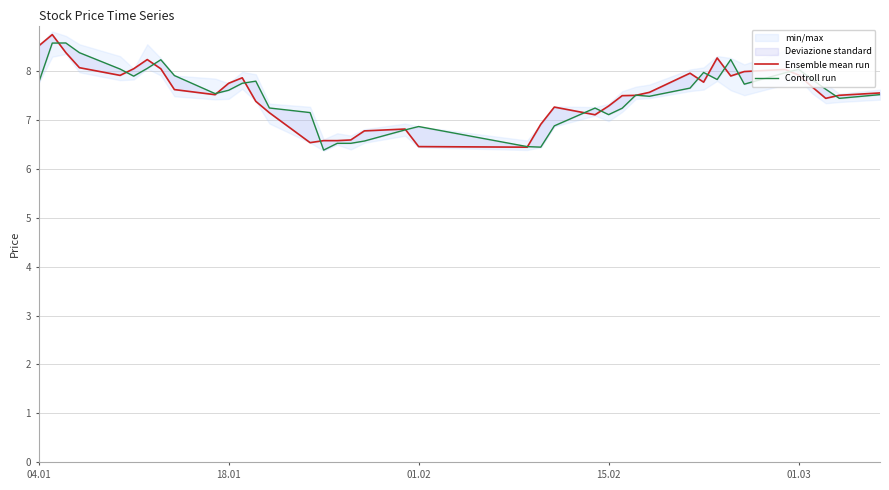

What is the sum of all Ensemble mean run values?

300.9